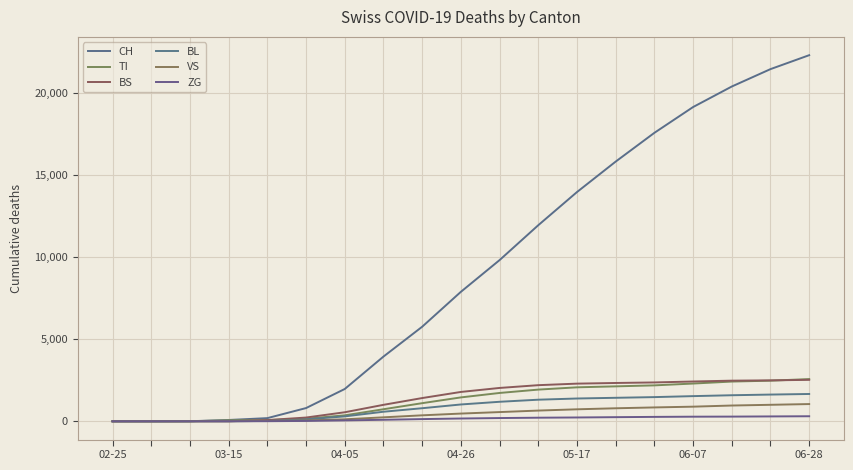

What is the difference between the maximum and minimum values in the BL series?

1665